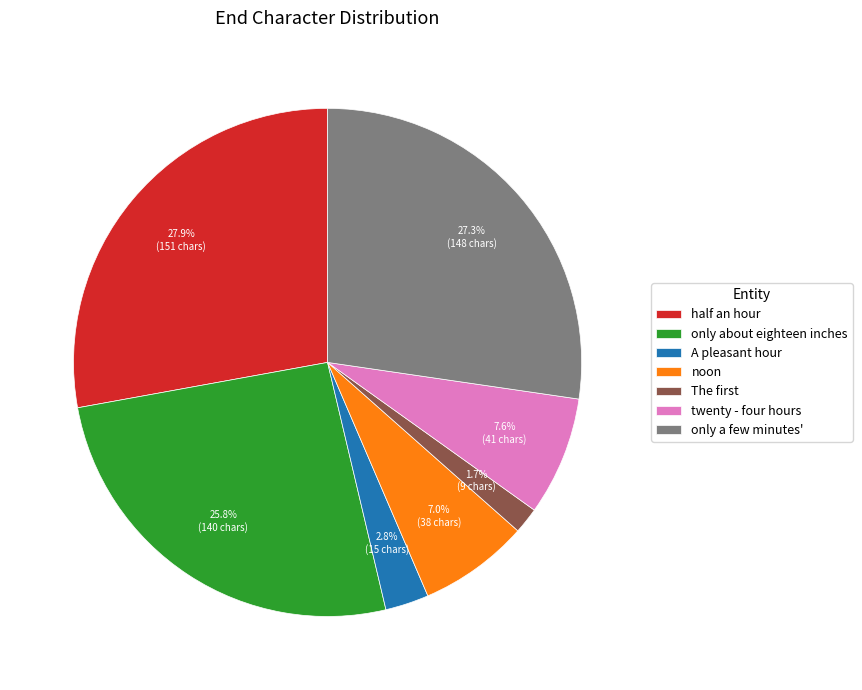

The only about eighteen inches slice represents 39% of the pie. True or false?

False